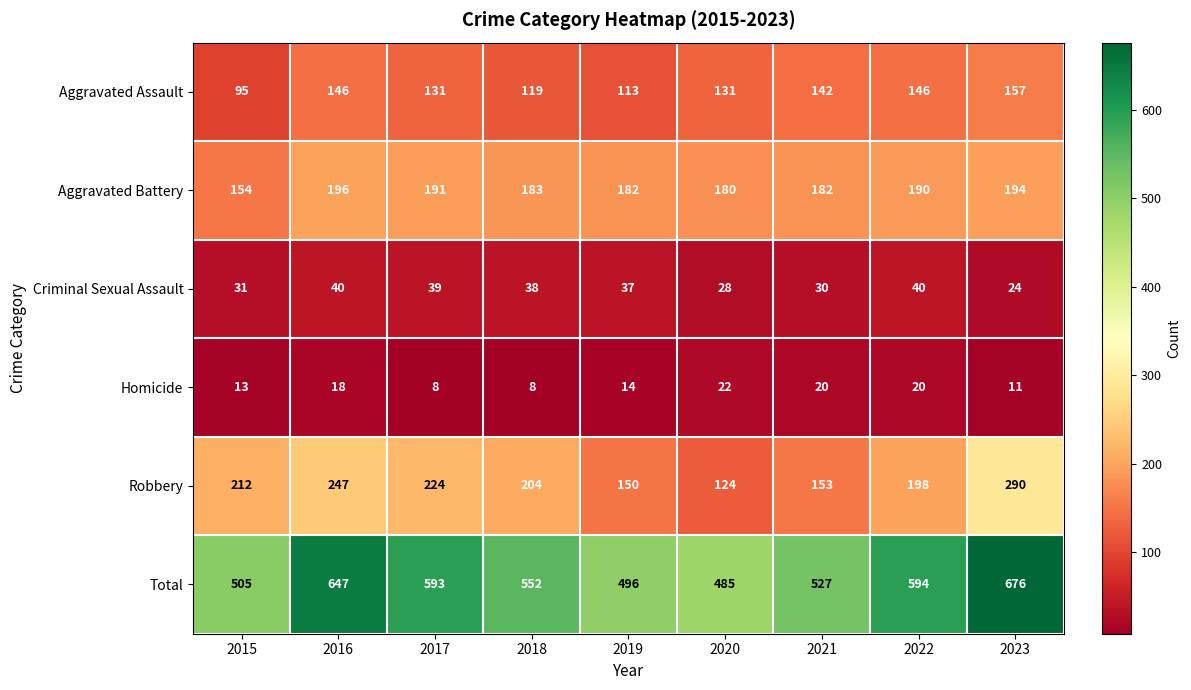

At which label does Homicide first exceed 14?

2016